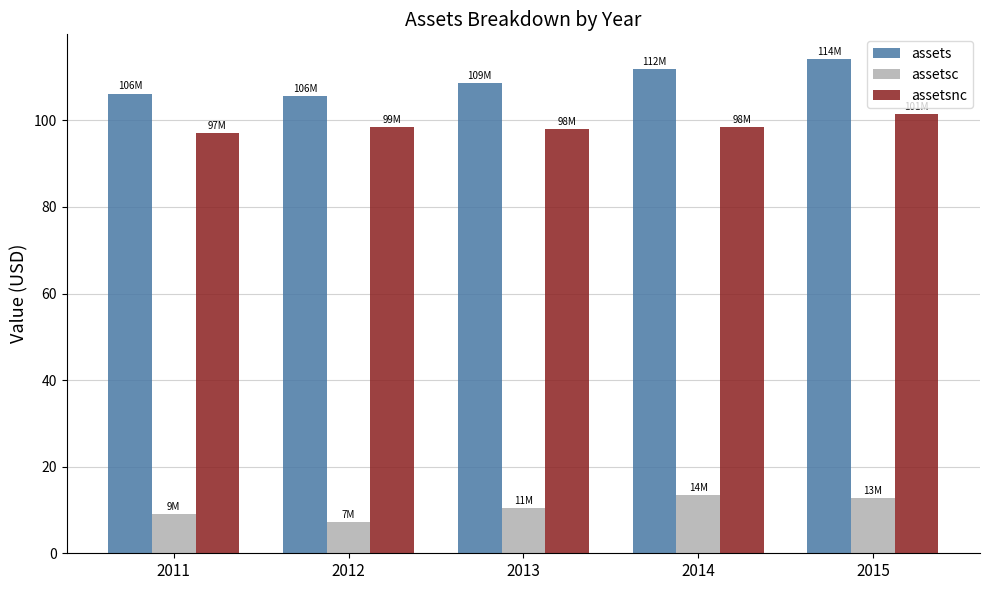

What is the lowest value of the assets series?

105.7